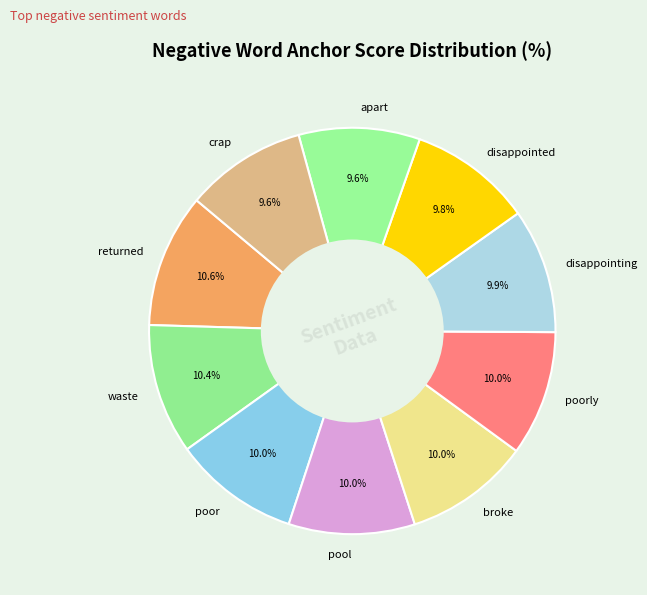

Does pool represent more than half of the total?

No